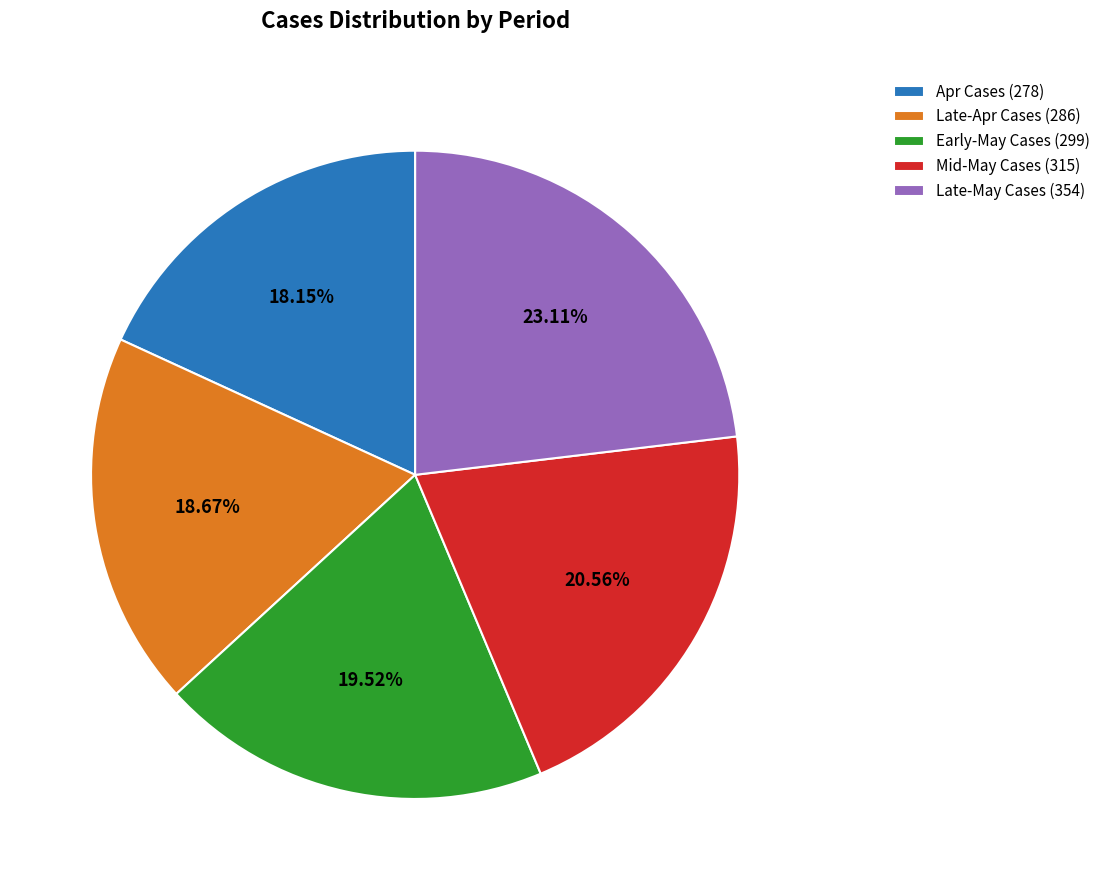

Between Late-Apr Cases (286) and Mid-May Cases (315), which is larger?

Mid-May Cases (315)